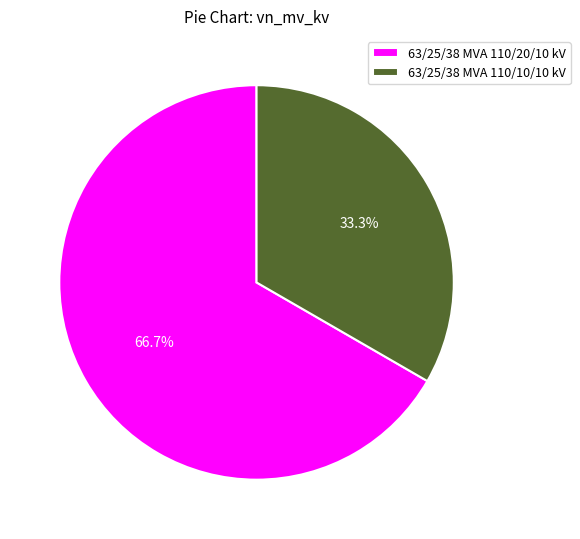

To the nearest percent, what is the difference between the 63/25/38 MVA 110/10/10 kV and 63/25/38 MVA 110/20/10 kV slice percentages?

33%